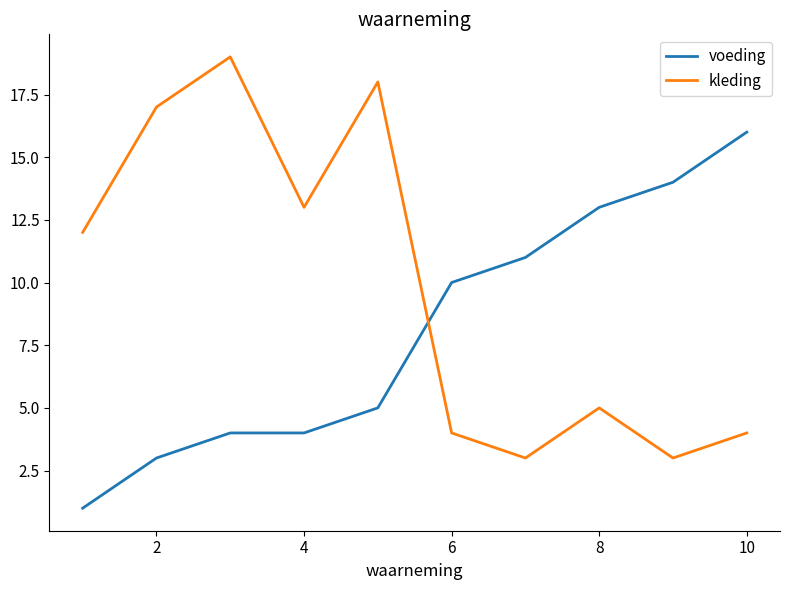

What are all the series names shown in the legend?

voeding, kleding